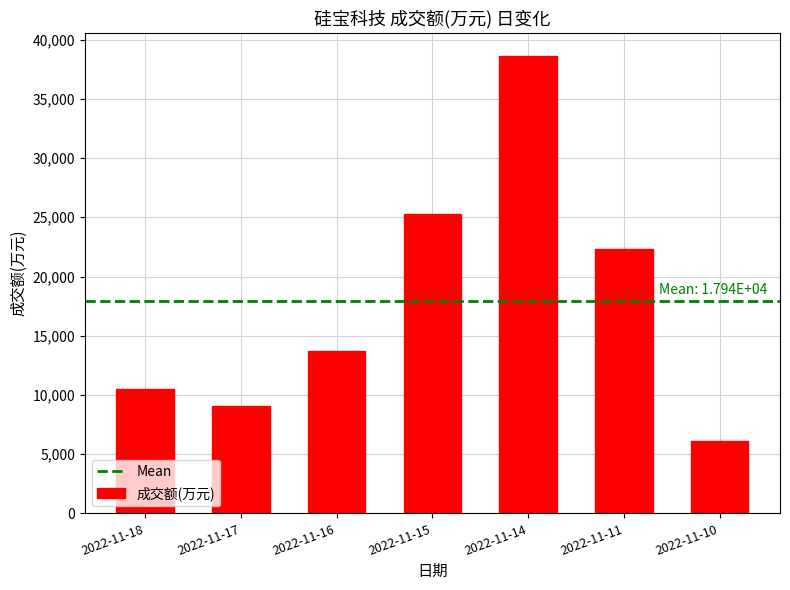

Reading right to left, transcribe all the data shown in this chart.

2022-11-10=6093	2022-11-11=22357	2022-11-14=38629	2022-11-15=25274	2022-11-16=13711	2022-11-17=9040	2022-11-18=10486